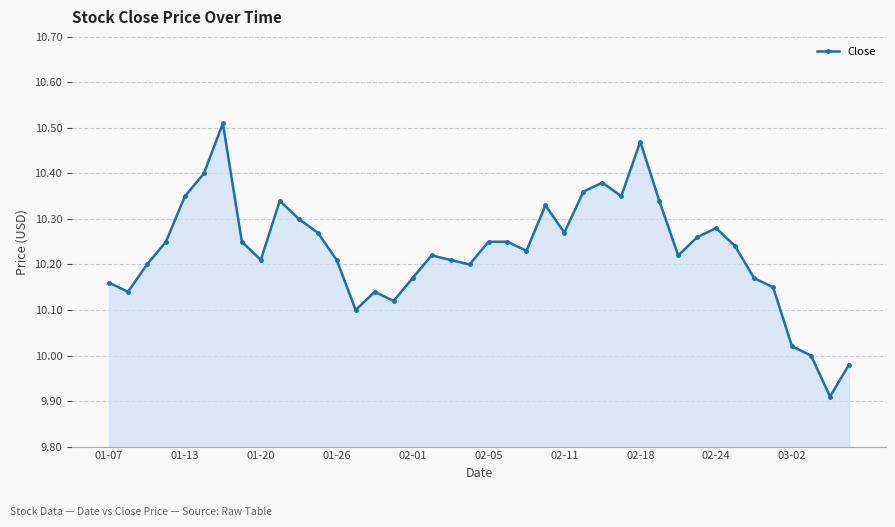

How many points are lower than both their immediate neighbors (excluding endpoints)?

10